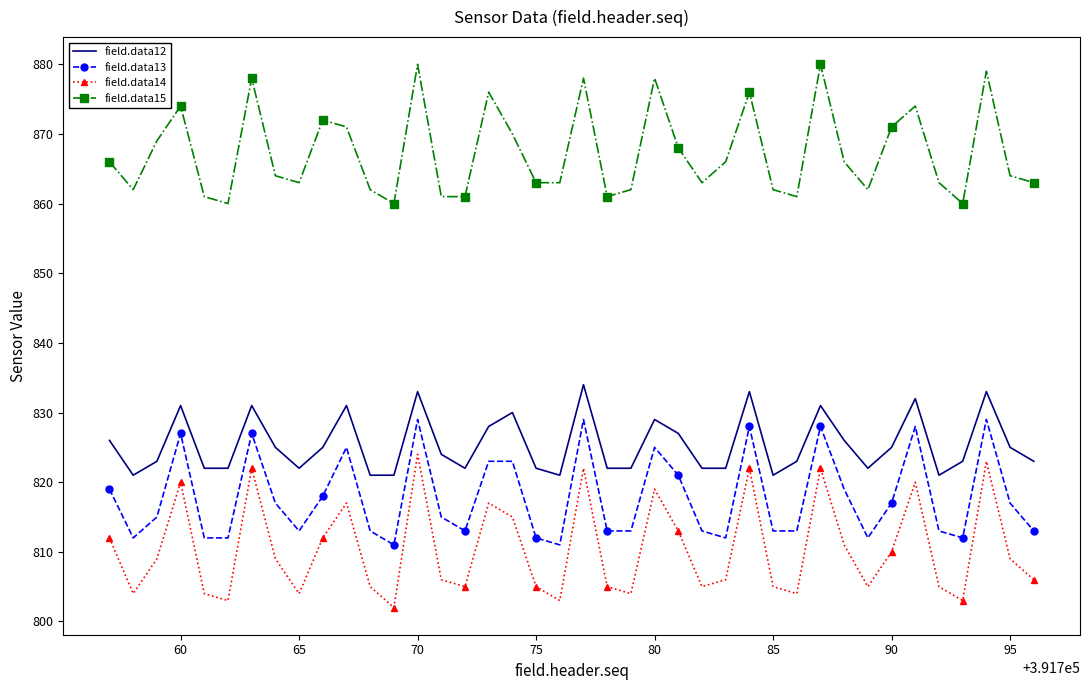

True or false: field.data14 and field.data12 intersect in this chart.

False